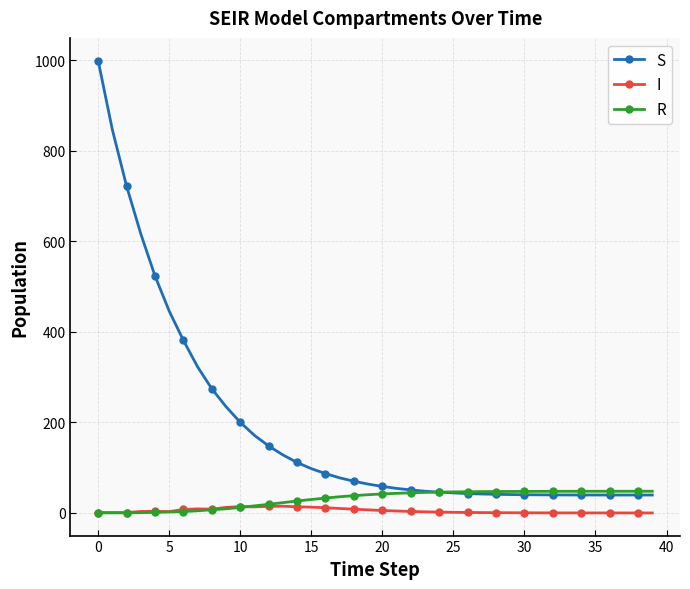

True or false: I has more than 1 interior local peaks.

True